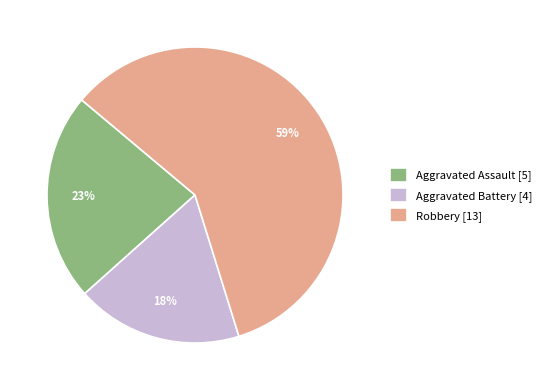

Count the number of slices in the pie.

3